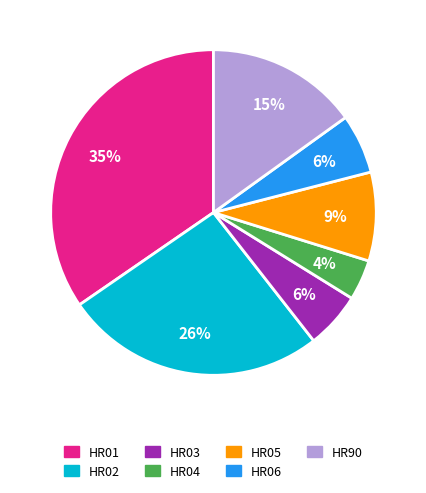

Does HR04 represent more than half of the total?

No